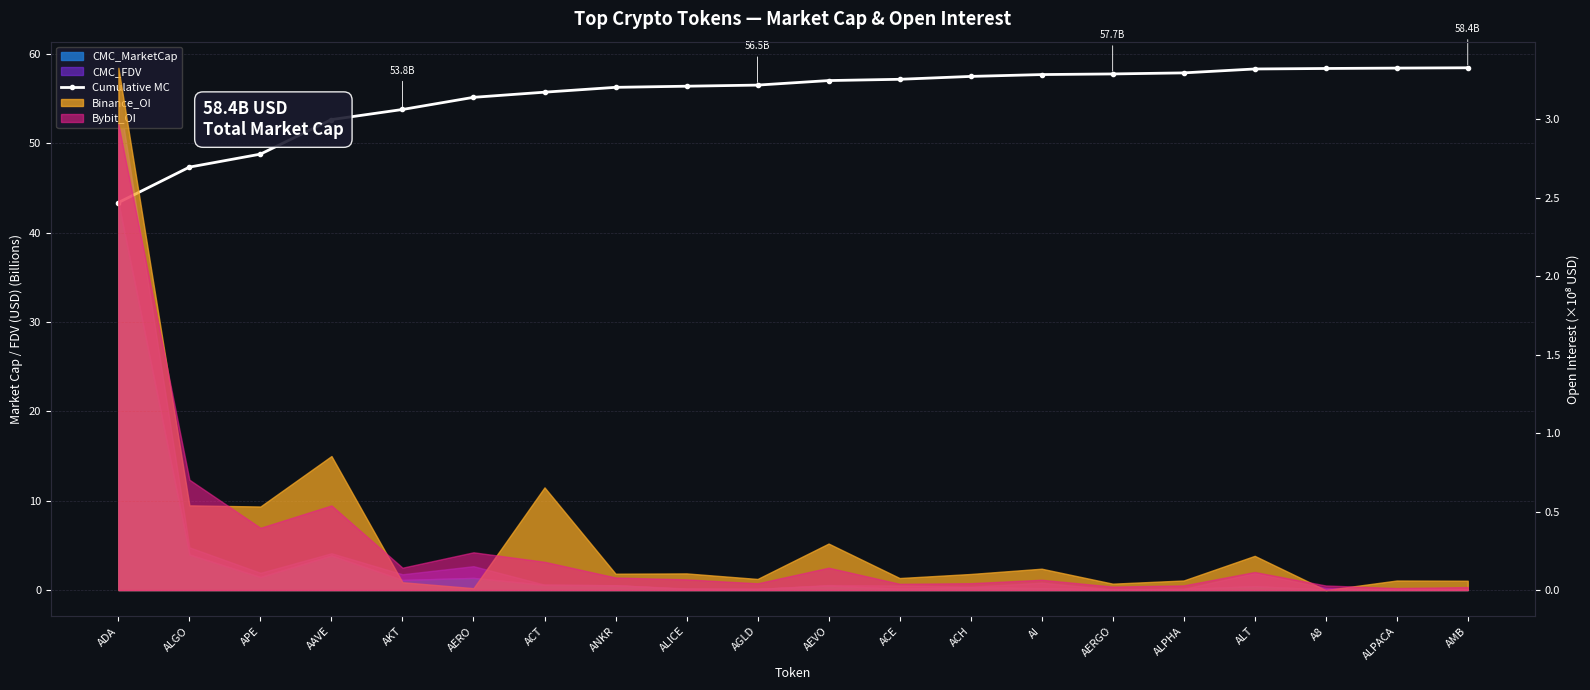

What is the difference between the maximum and second lowest values?

11.1